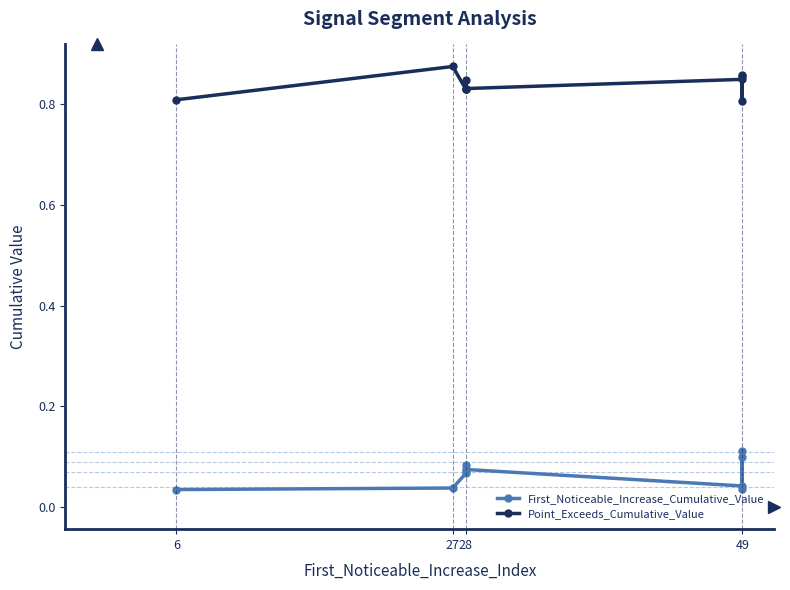

Which series has the largest total across all categories?

Point_Exceeds_Cumulative_Value